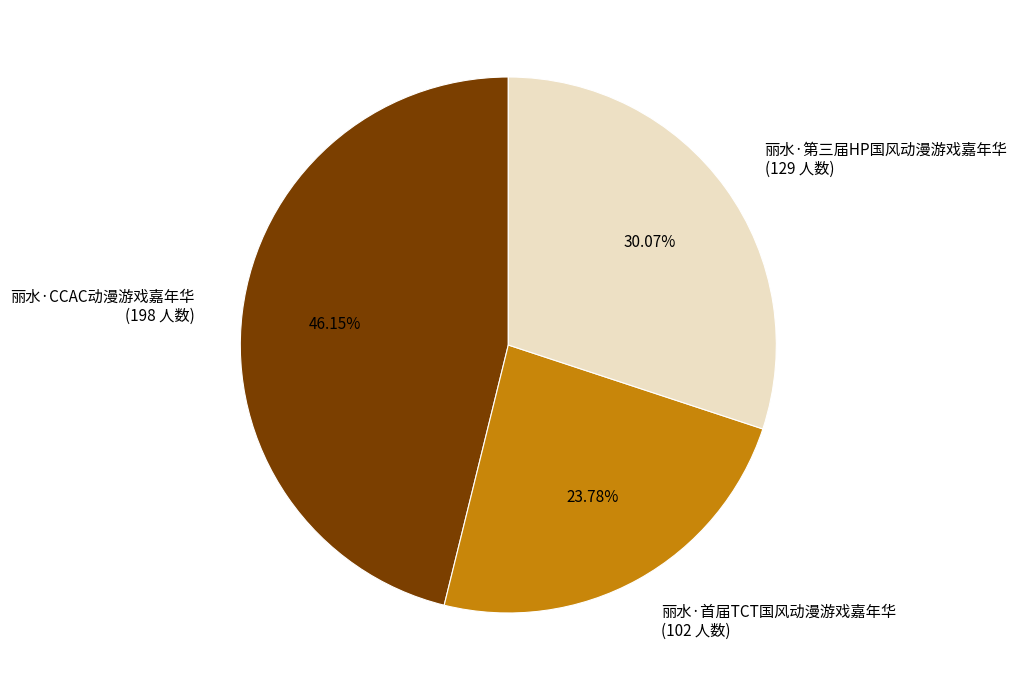

How many segments does this pie chart have?

3